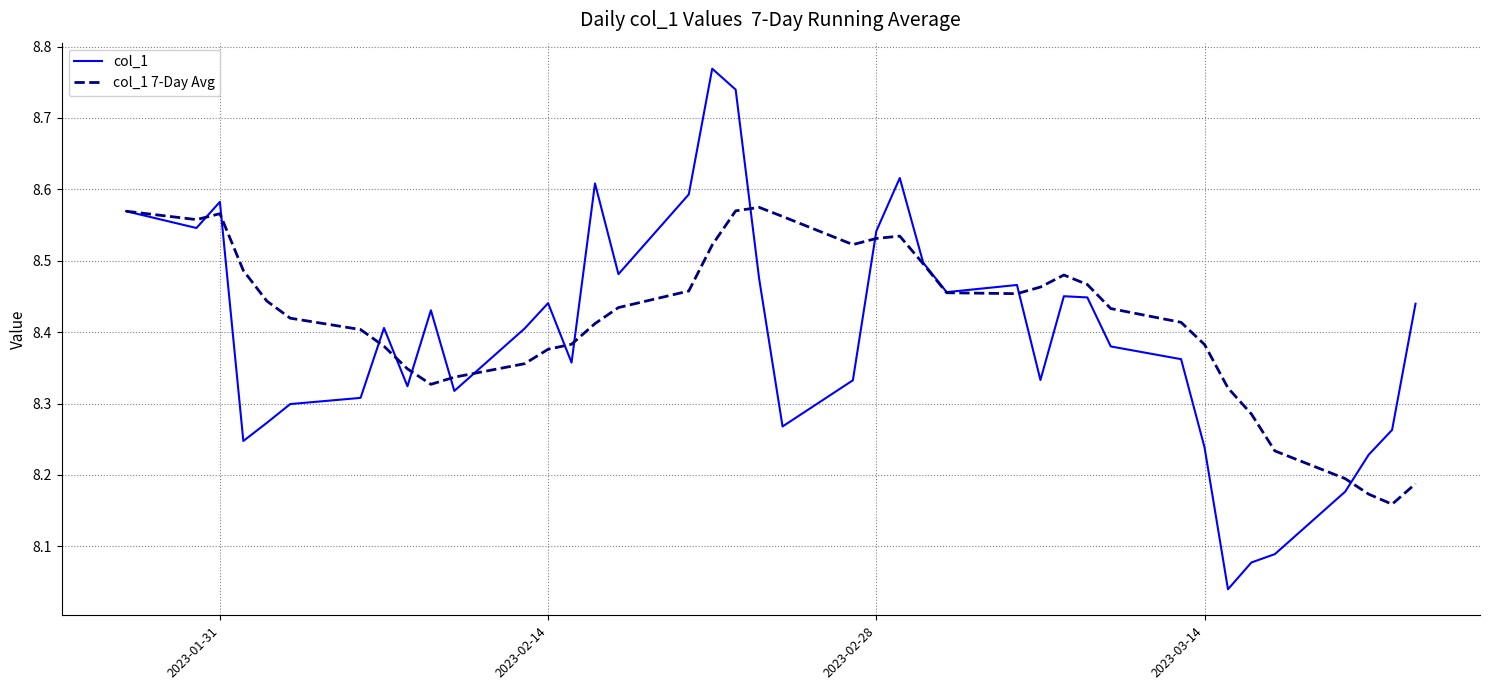

Which series has the widest spread of values?

col_1